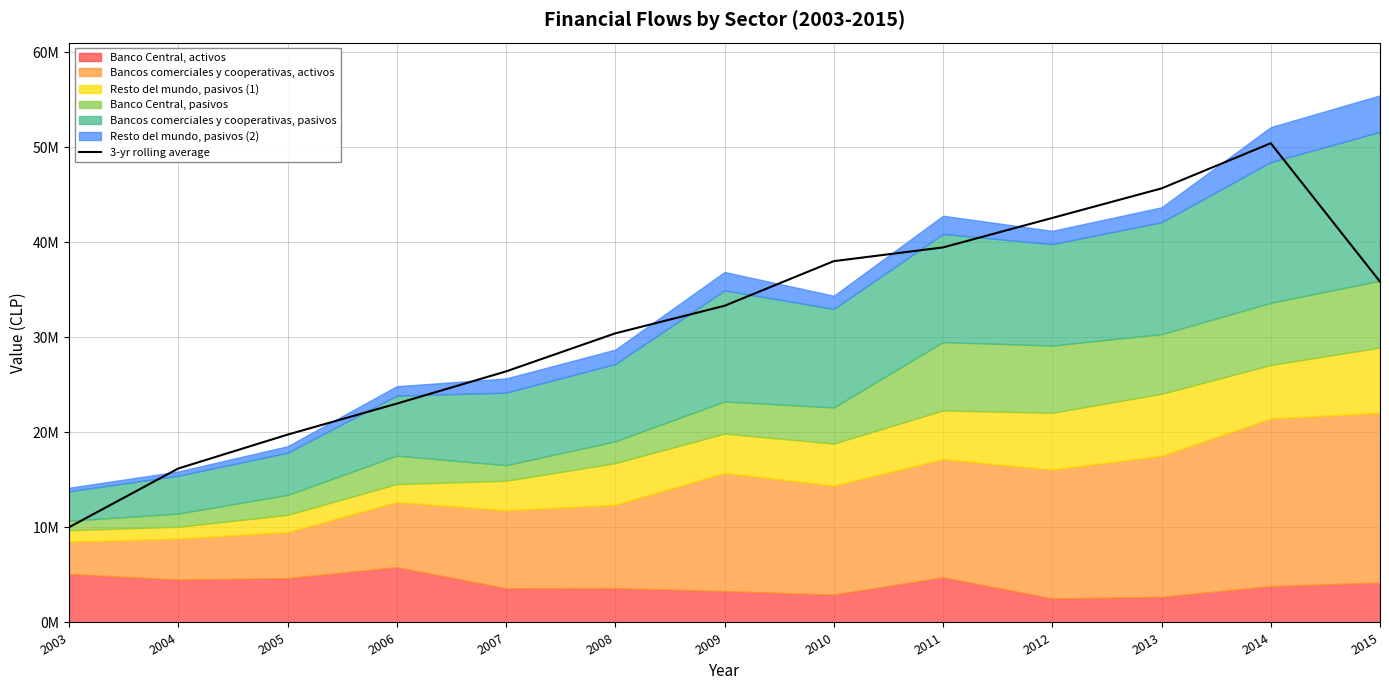

Rank the categories by value from highest to lowest.

2014, 2013, 2012, 2011, 2010, 2015, 2009, 2008, 2007, 2006, 2005, 2004, 2003